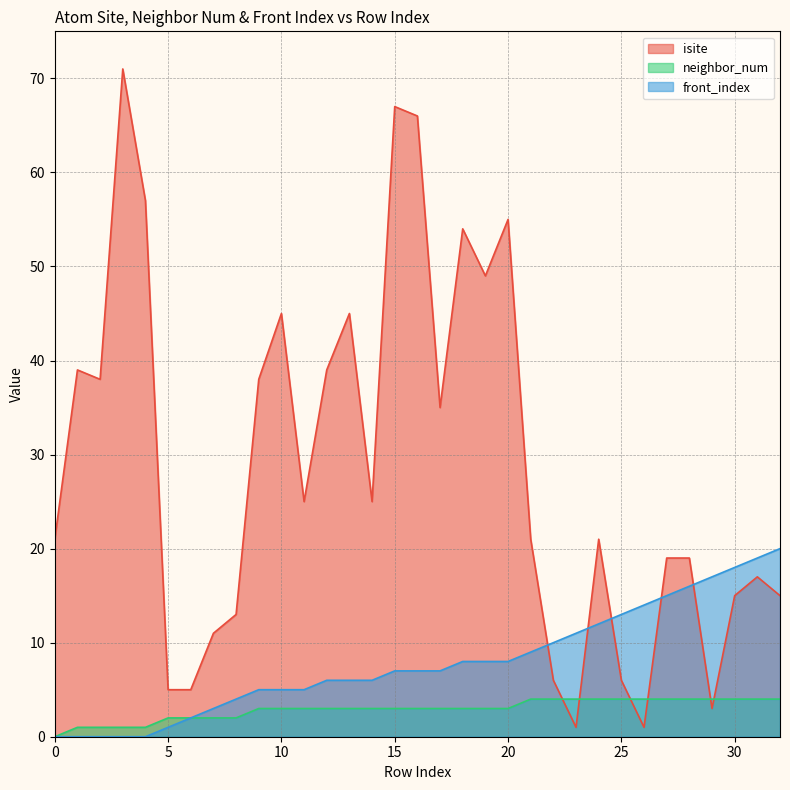

At which category is the sum across all series the highest?

15